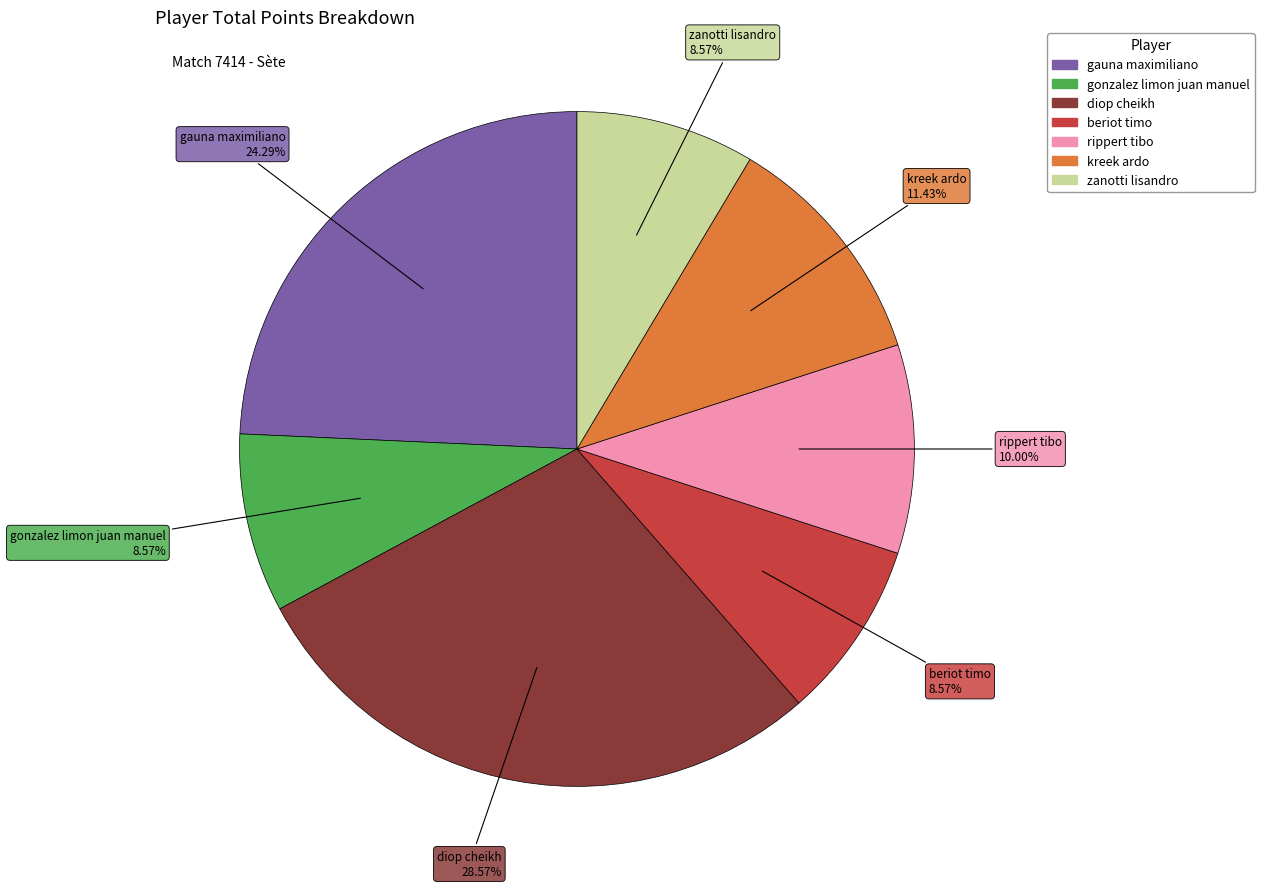

Does diop cheikh account for over 50% of the chart?

No